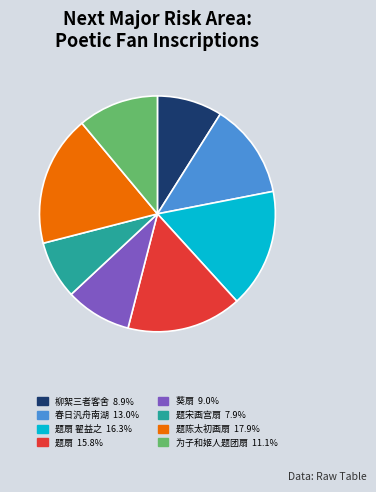

Does 葵扇 9.0% represent more than half of the total?

No